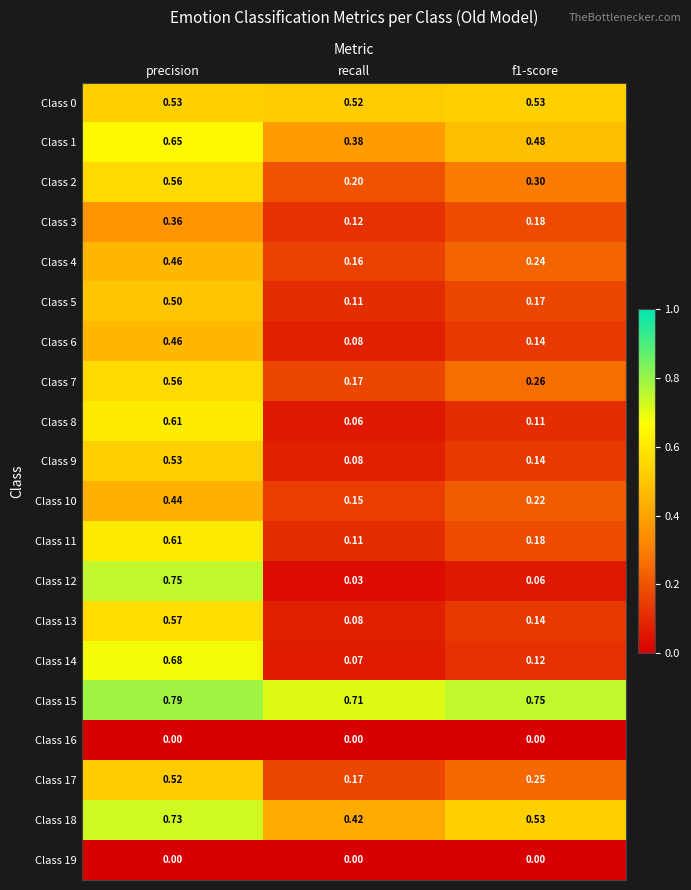

At which category is the sum across all series the highest?

precision